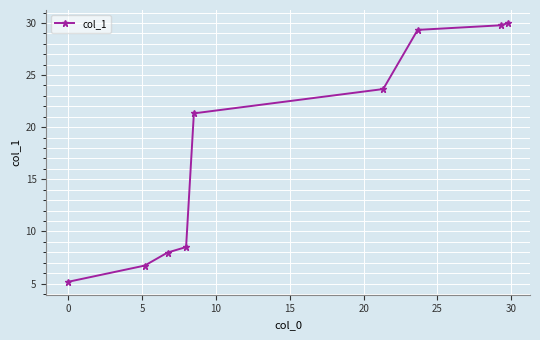

What is the sum of all values?

162.5